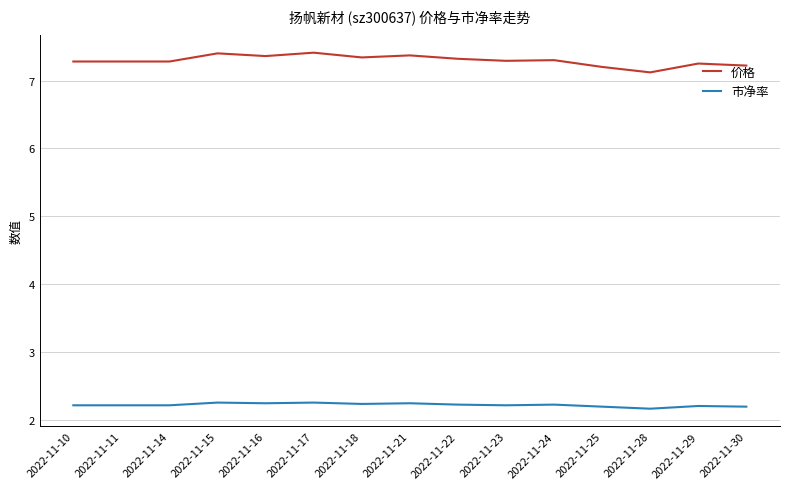

True or false: 价格 and 市净率 intersect in this chart.

False